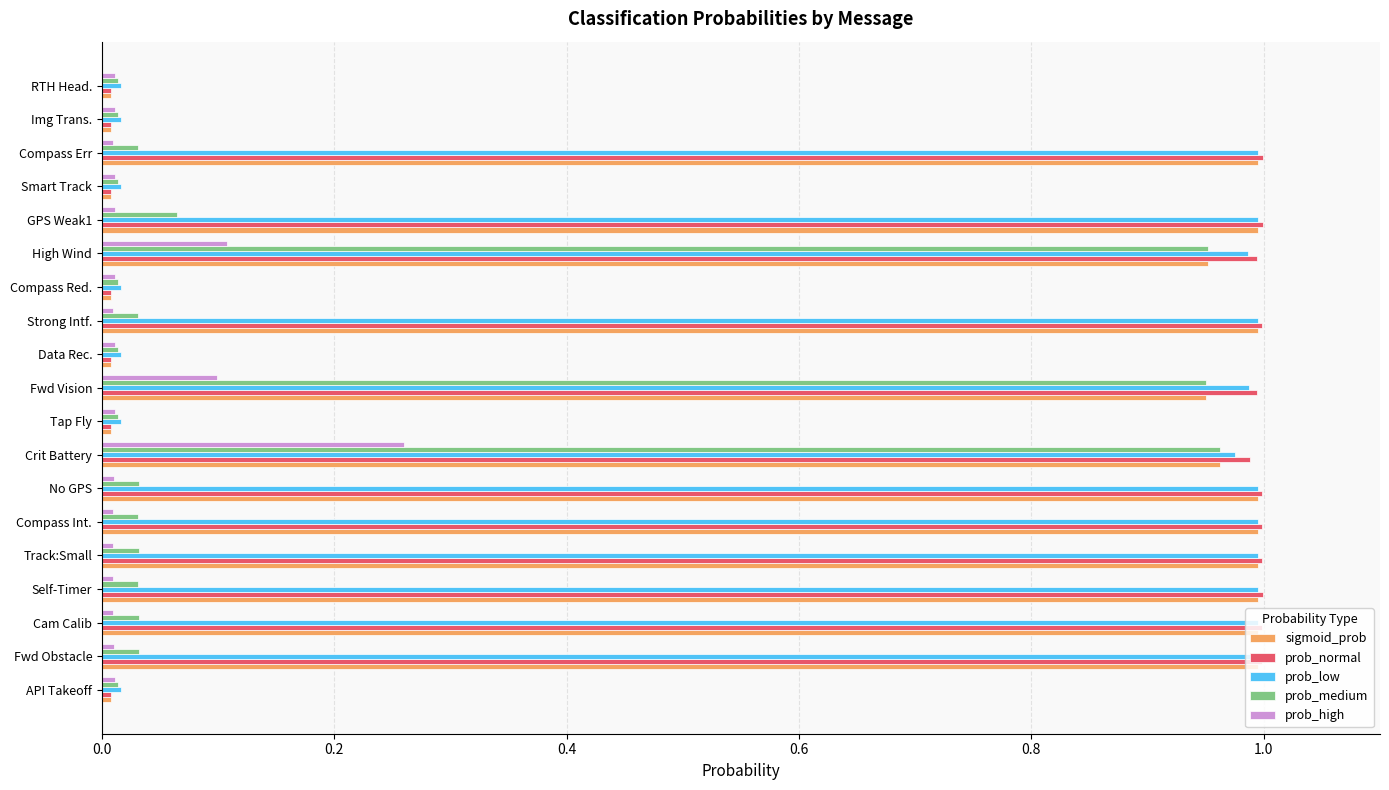

What is the sum of all prob_medium values?

3.3